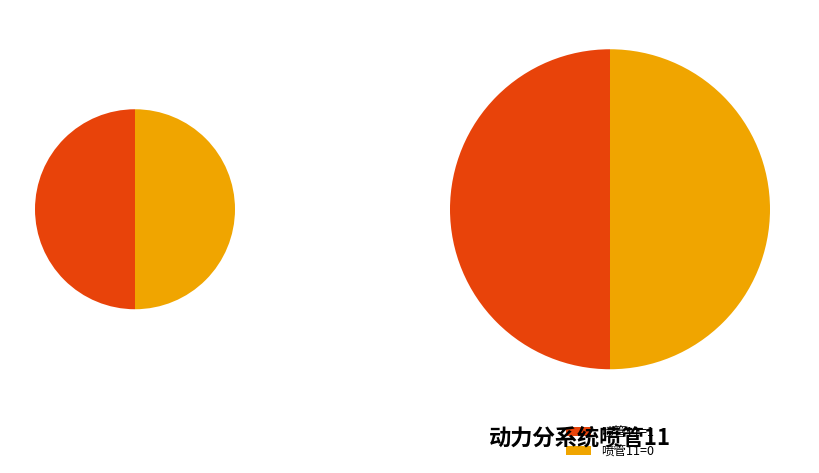

What is the change in value from 2018/07/21-15:55:55:556 to 2018/07/21-15:55:55:557?

-1